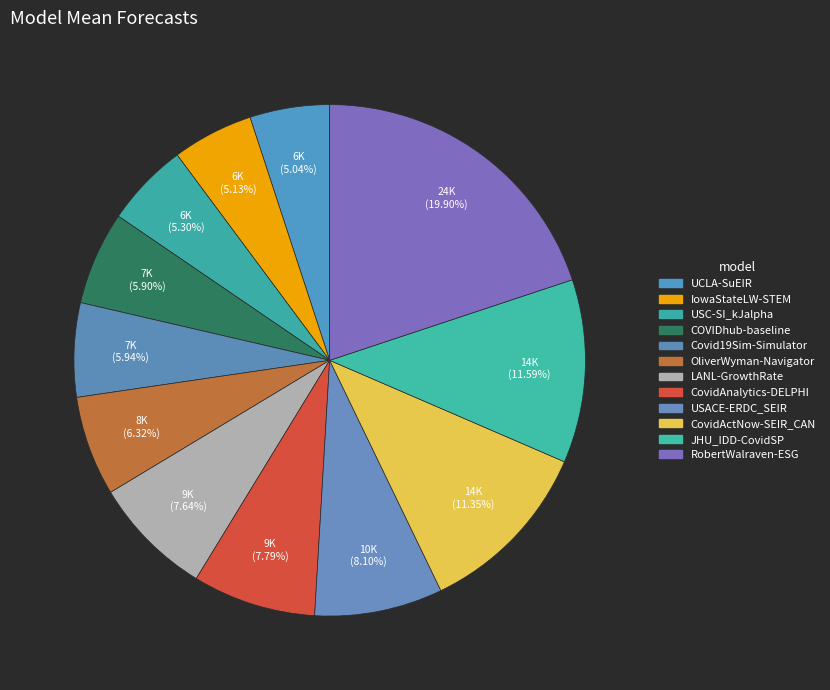

To the nearest percent, what is the difference between the largest and smallest slice percentages?

15%